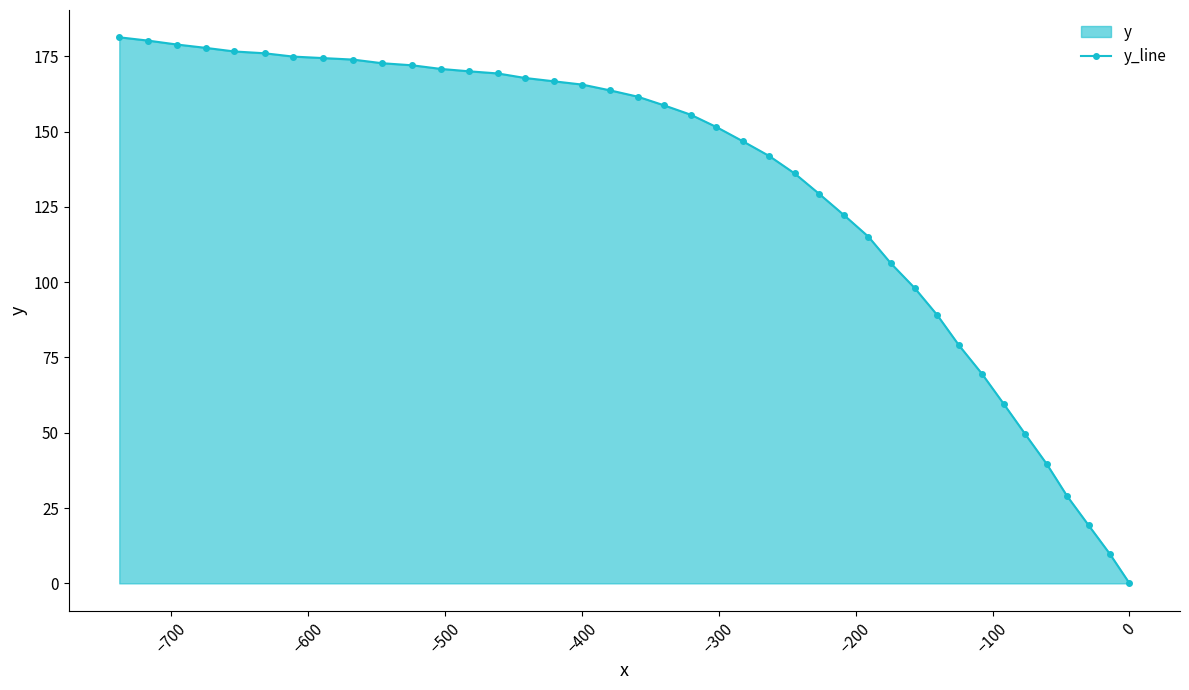

What is the average value?

129.5